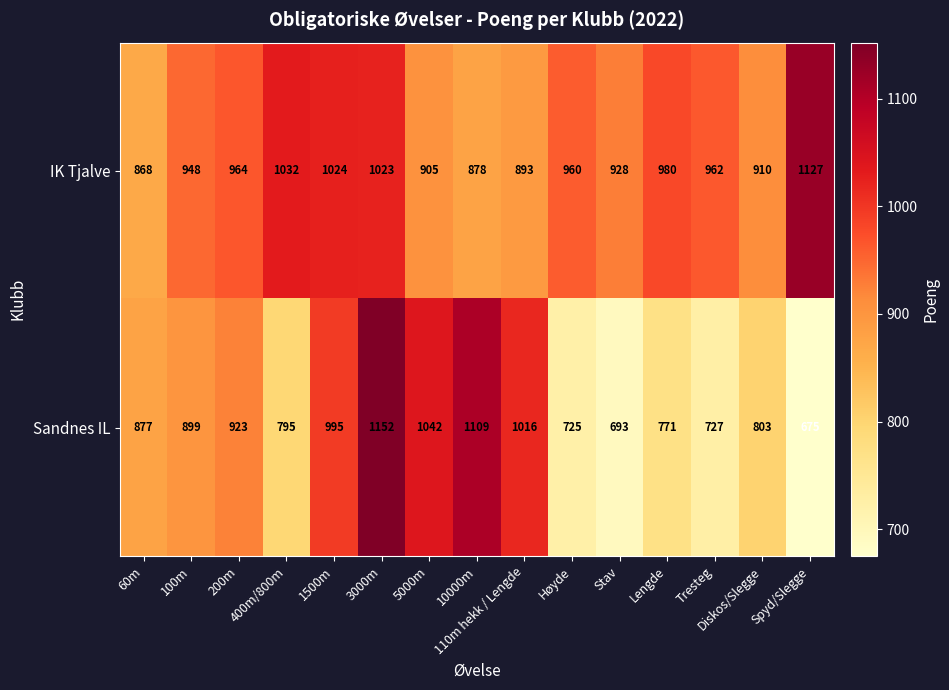

What is the difference between the second highest and minimum values in the Sandnes IL series?

434